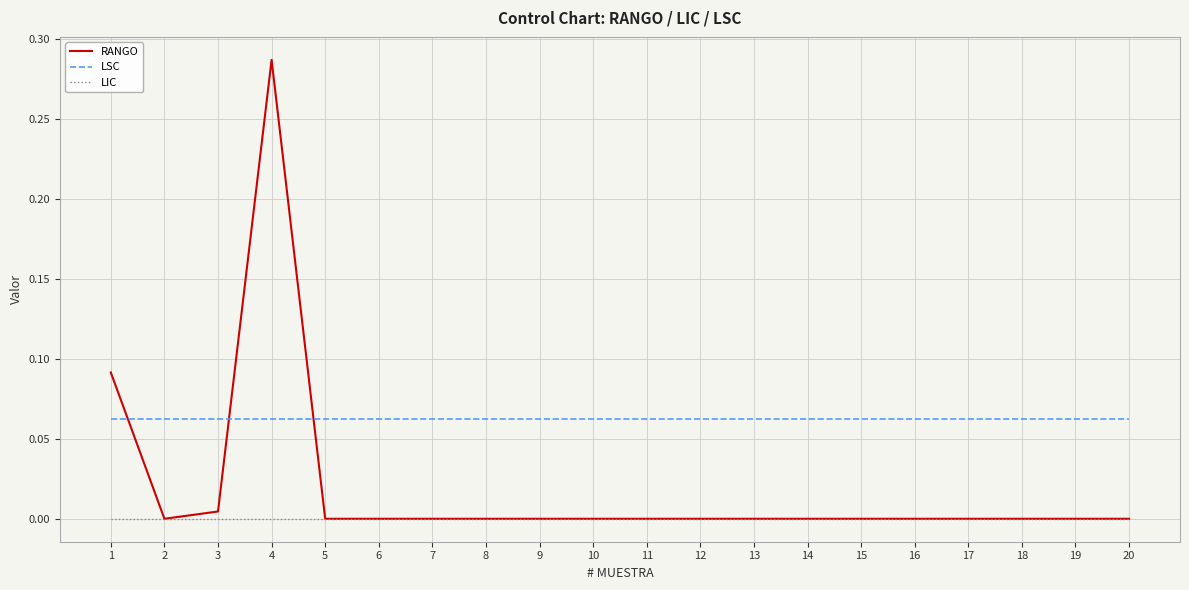

The value of LSC at 7 is 0.0. True or false?

False